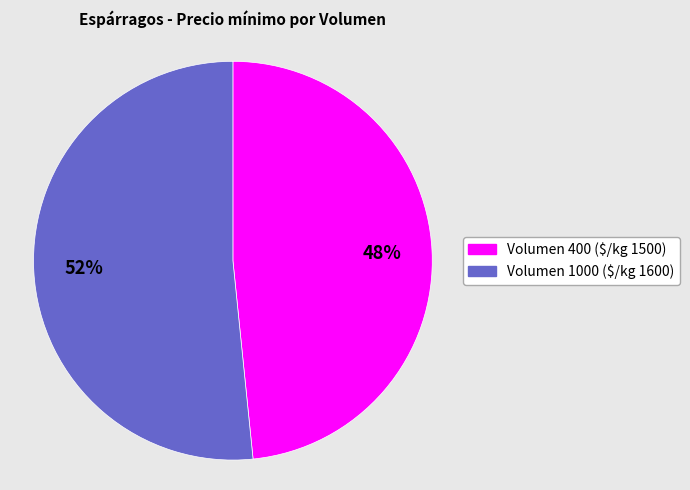

To the nearest percent, what is the average slice percentage?

50%